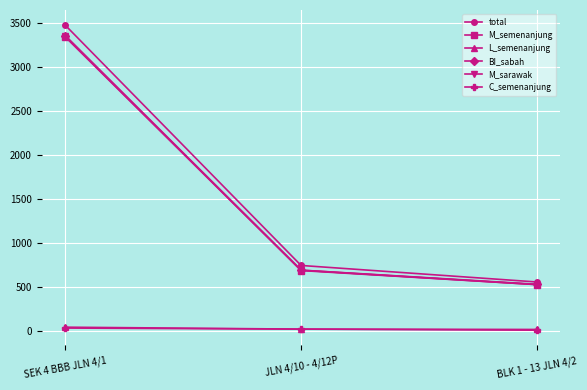

How many values in the M_semenanjung series are below 682?

1